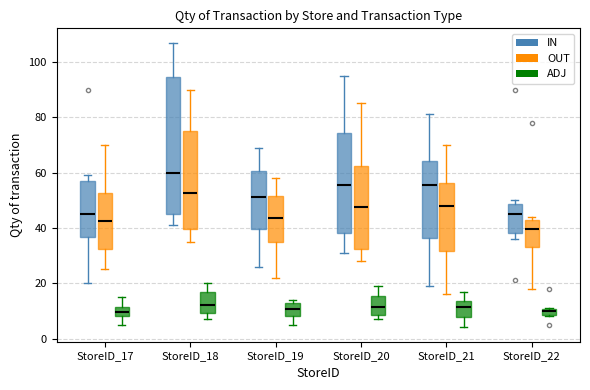

Where is the lower edge of the box for StoreID_20 (ADJ) on the y-axis? The values are not printed on the chart, so give them approximately, as read against the axis.

8